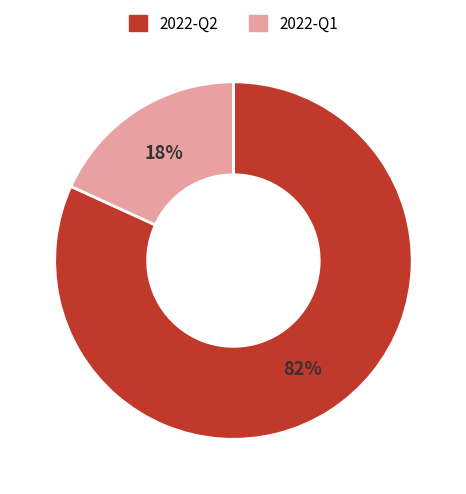

The 2022-Q1 slice represents 18% of the pie. True or false?

True